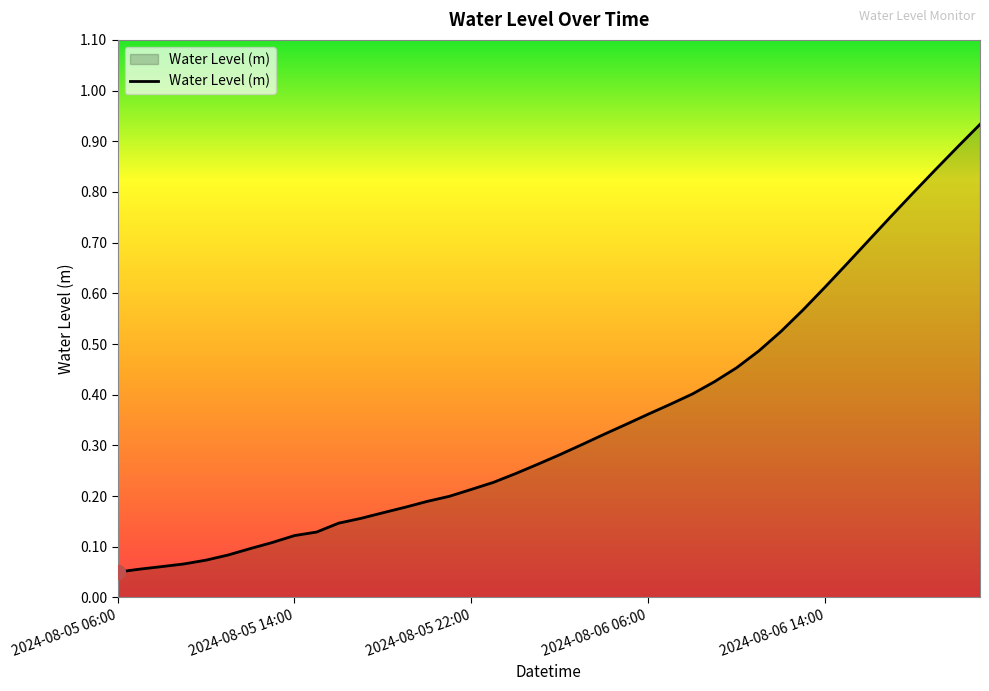

How many lines are shown in the chart?

1